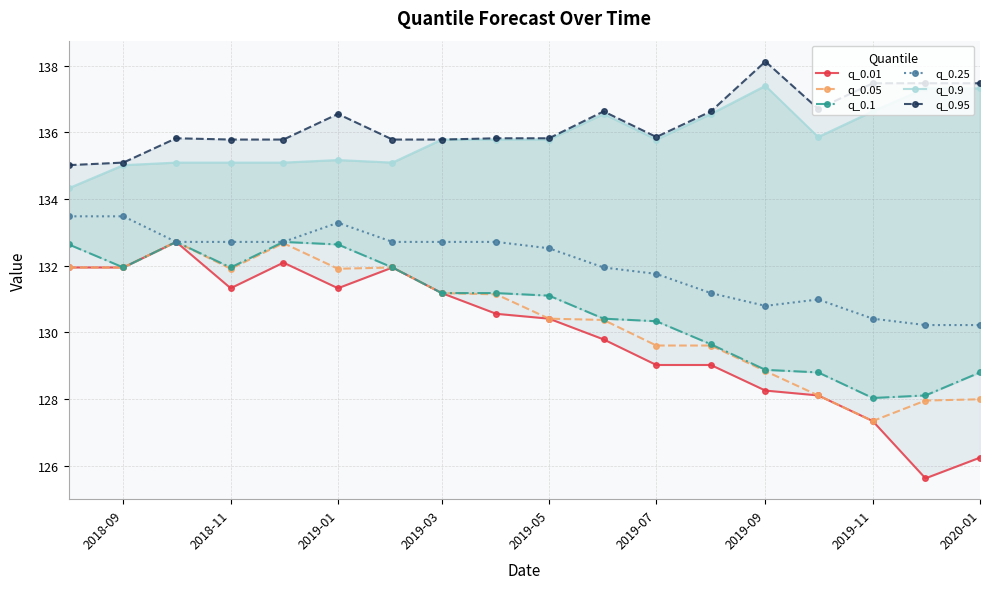

In q_0.05, how many points are lower than both neighbors (excluding endpoints)?

3